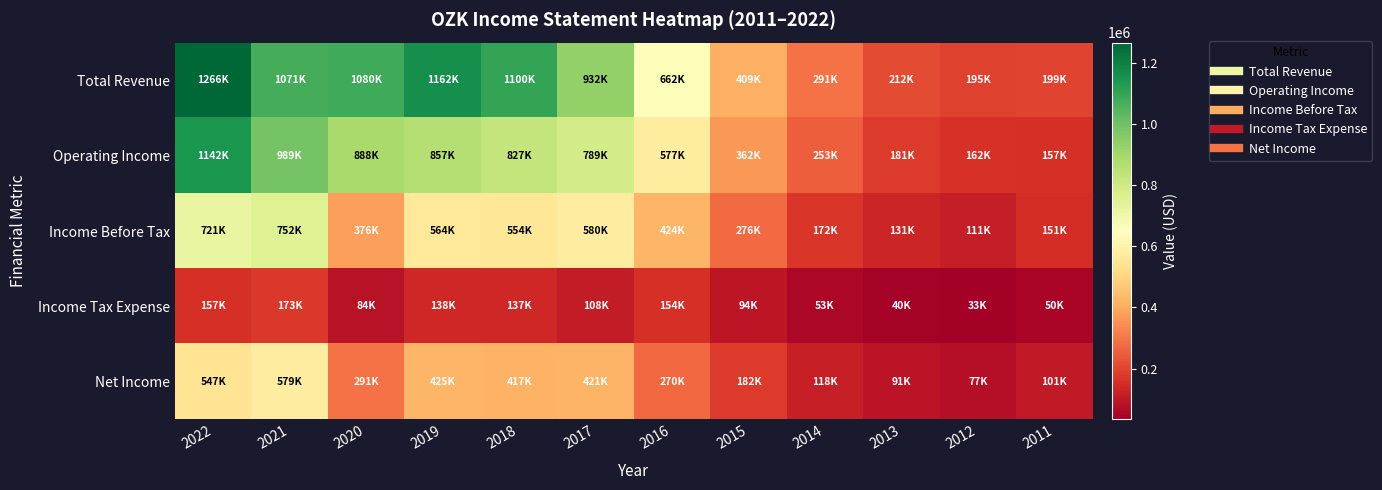

Which series has the largest total across all categories?

Total Revenue